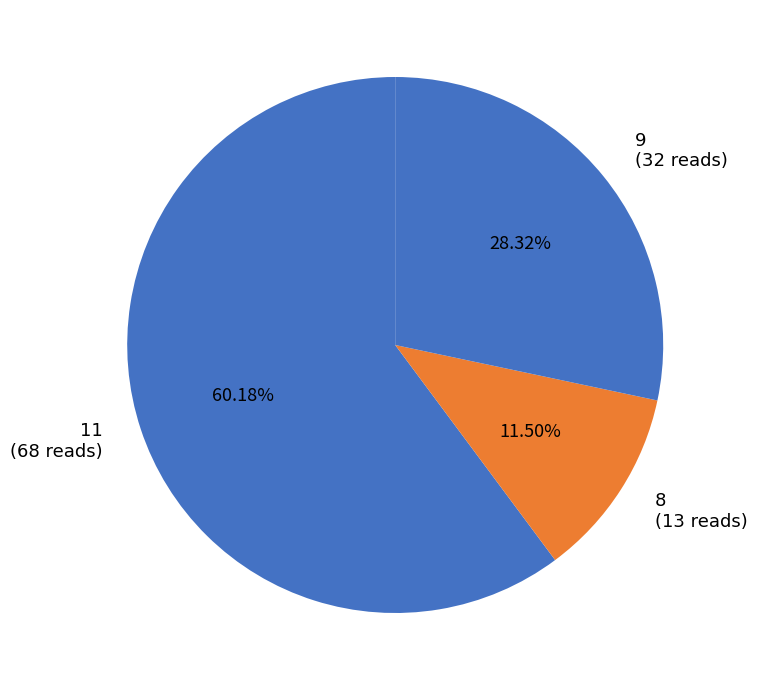

Is 8 (13 reads) the majority of the pie?

No